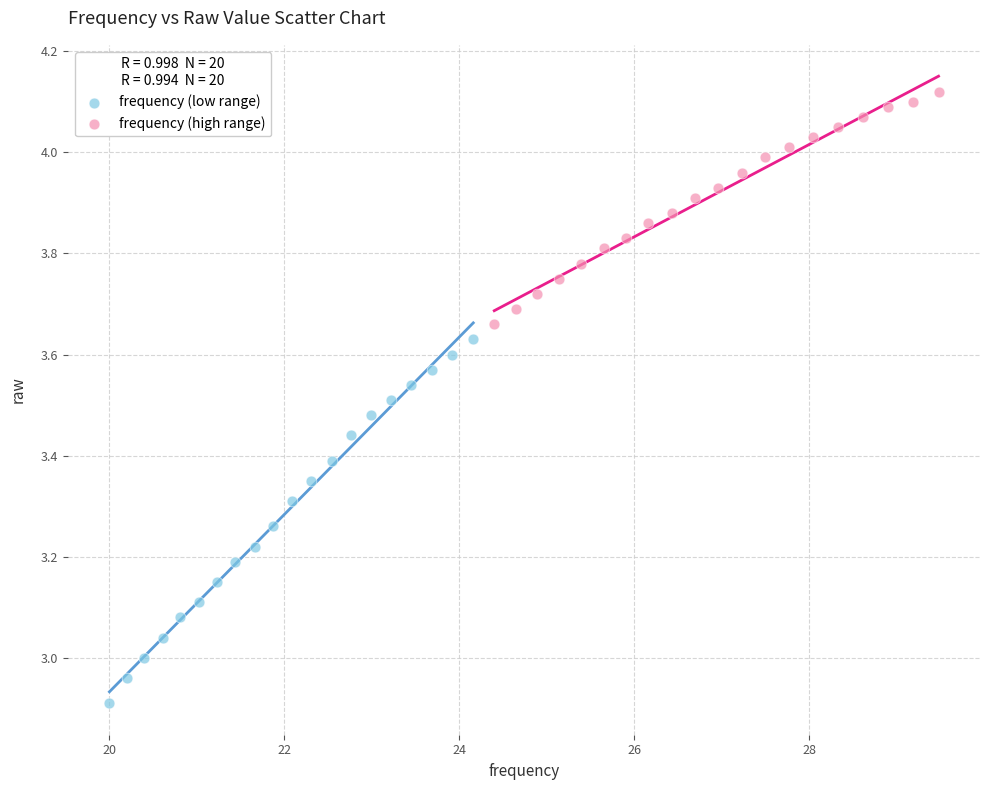

Which series contains the highest Y value?

frequency (high range)